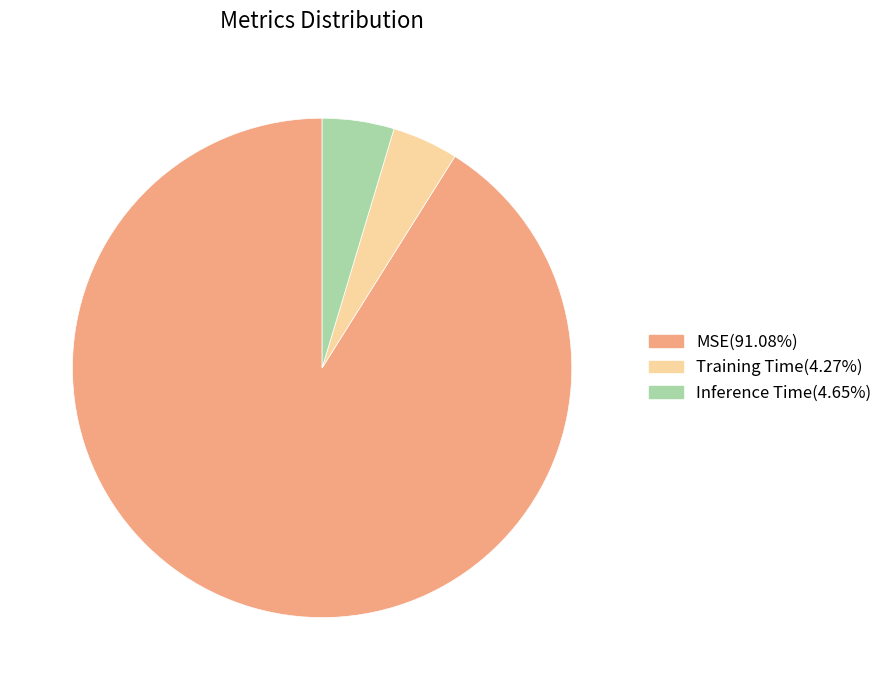

Combined, do Training Time and Inference Time account for over 50%?

No